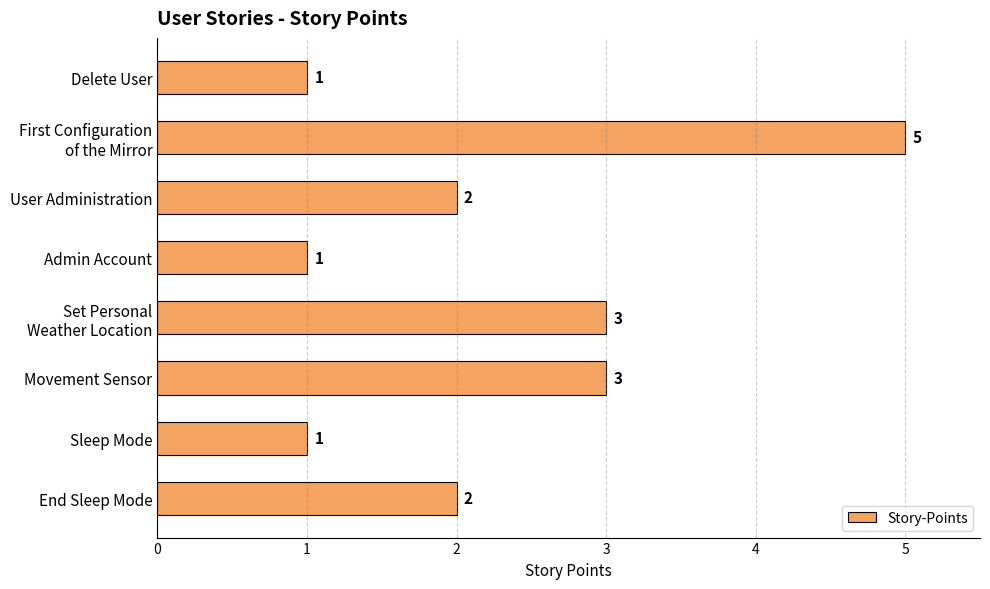

The value at Movement Sensor is 5. True or false?

False